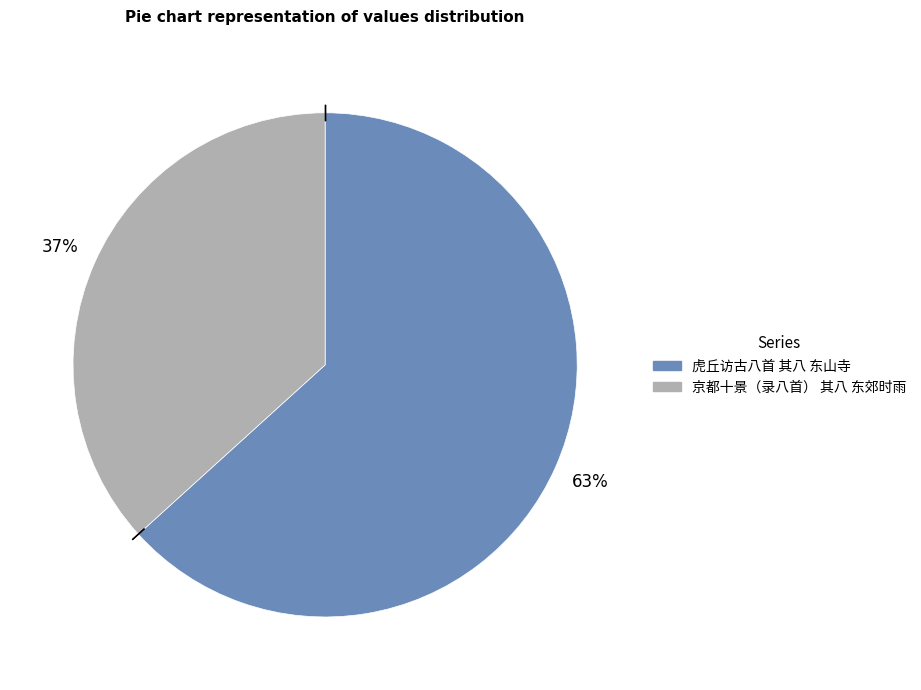

Do 京都十景（录八首） 其八 东郊时雨 and 虎丘访古八首 其八 东山寺 together represent more than half of the pie?

Yes